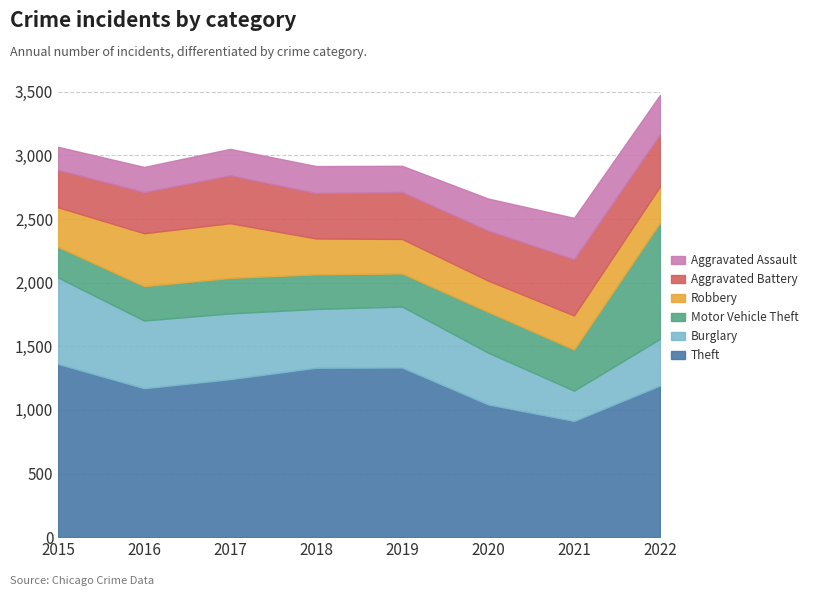

Which series has the largest total across all categories?

Theft